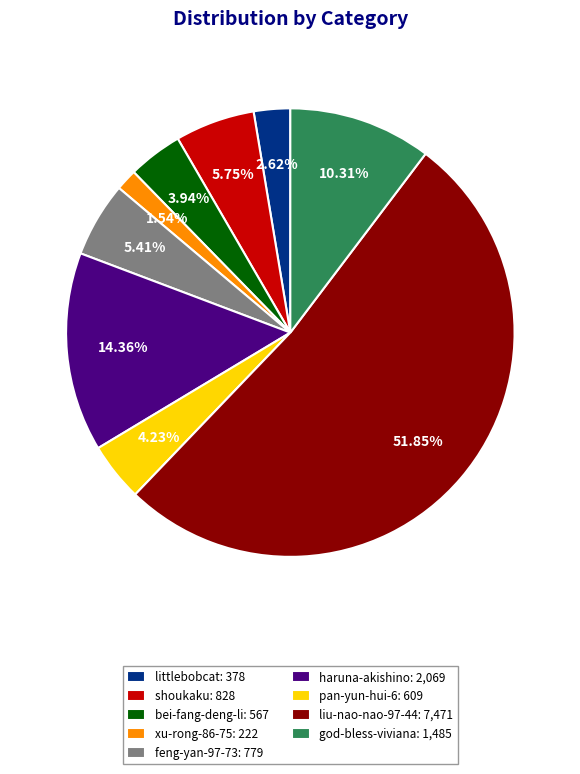

Which category accounts for the majority?

liu-nao-nao-97-44